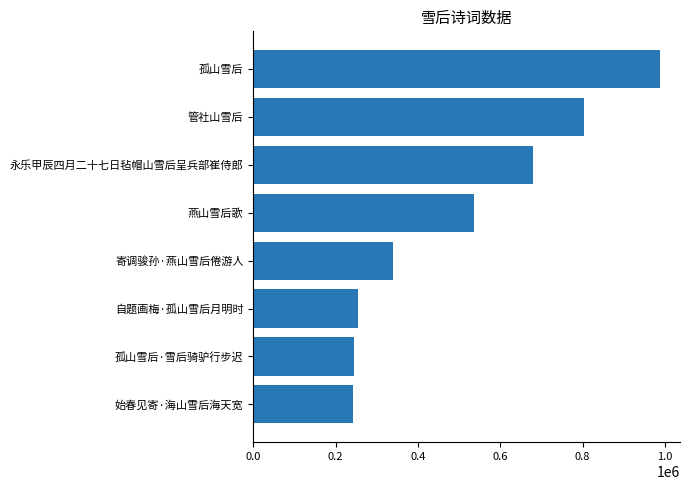

Does the chart contain stacked bars?

No